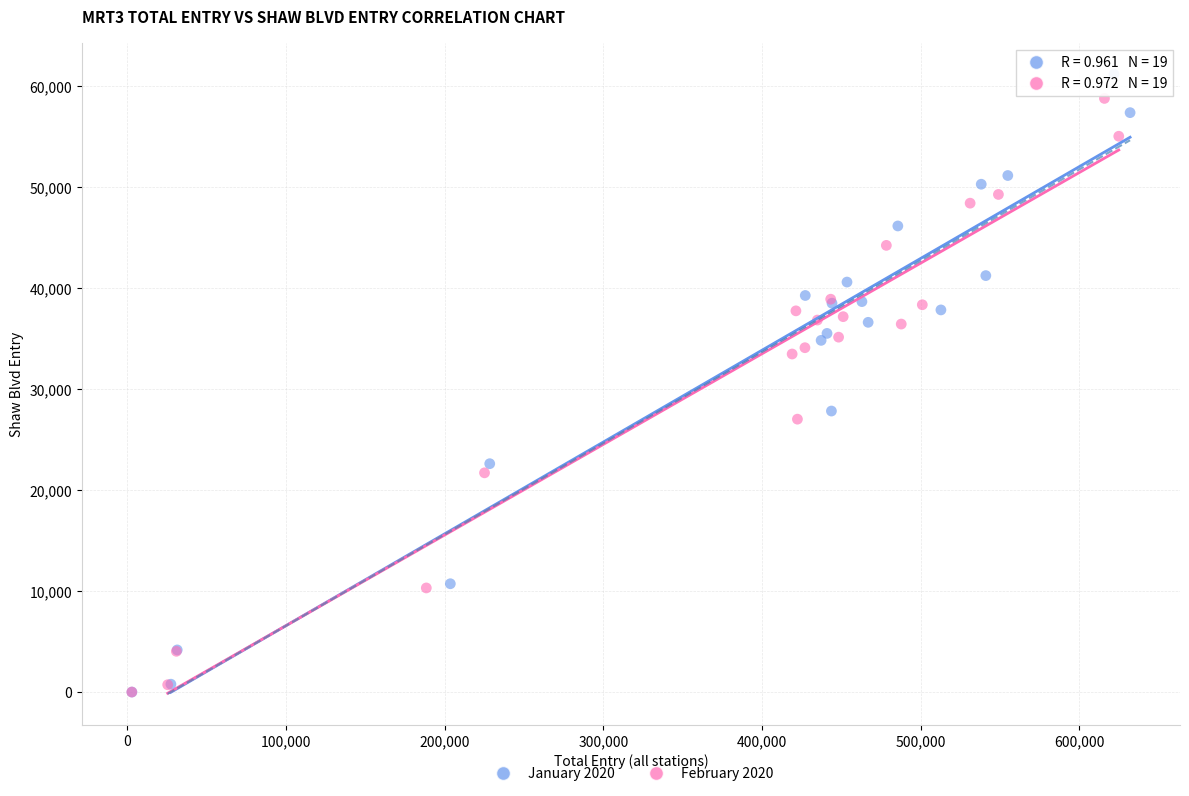

Which series has the widest spread of Y values?

January 2020